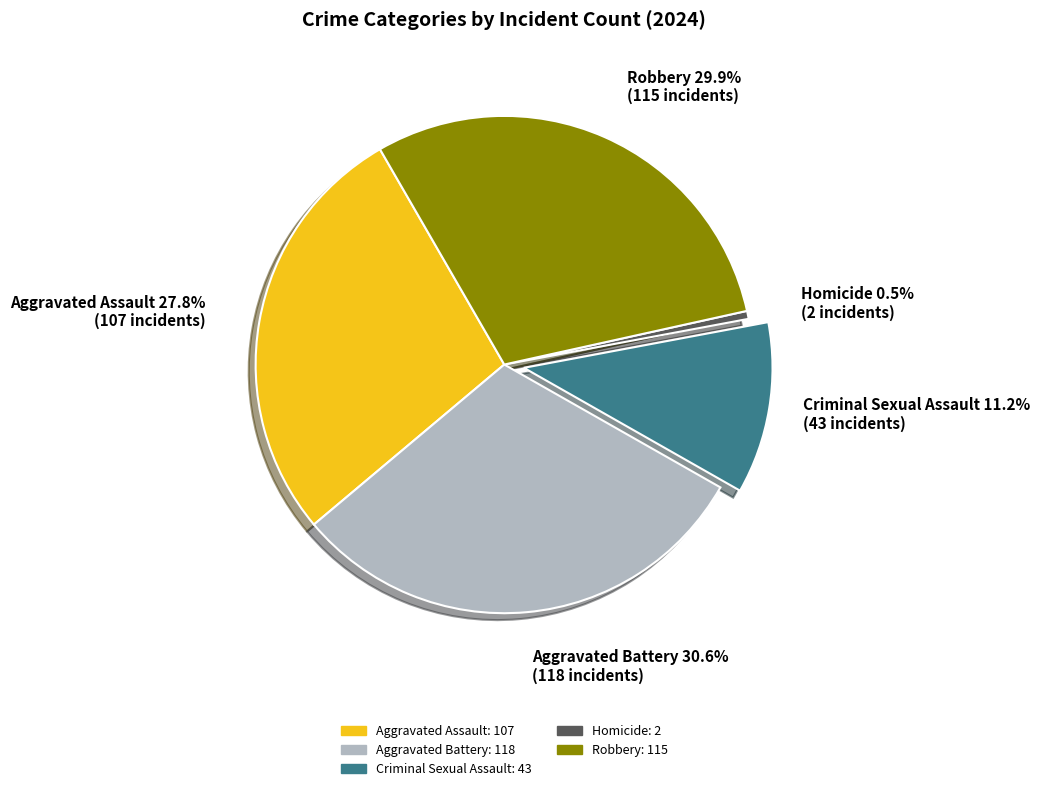

What is the ratio of the value at Criminal Sexual Assault to the value at Homicide?

21.5